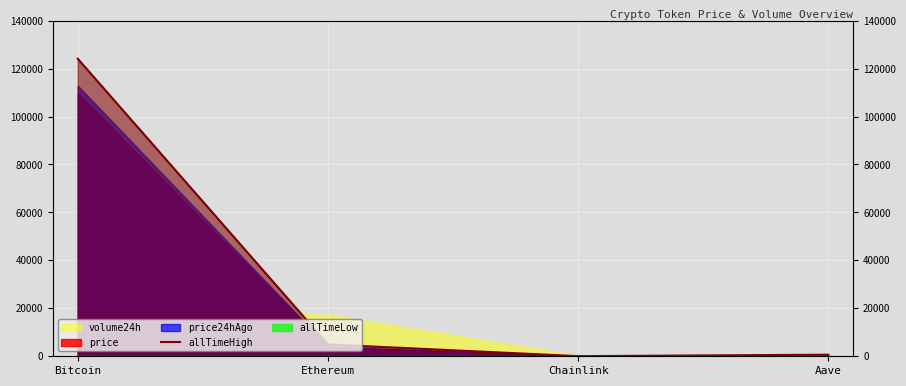

Is it true that the value at Chainlink is 52.7?

True